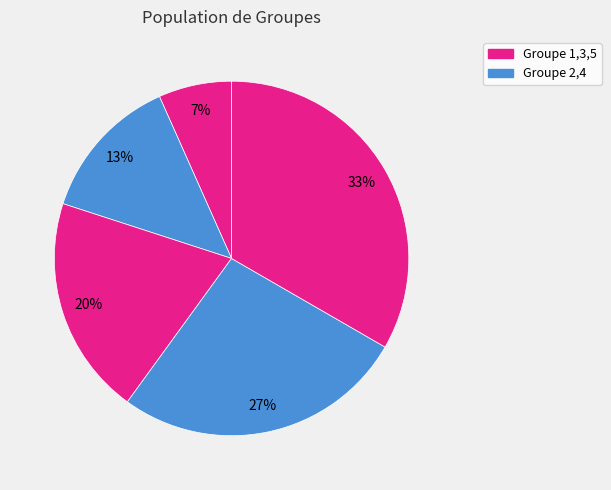

How many slices are in this pie chart?

5